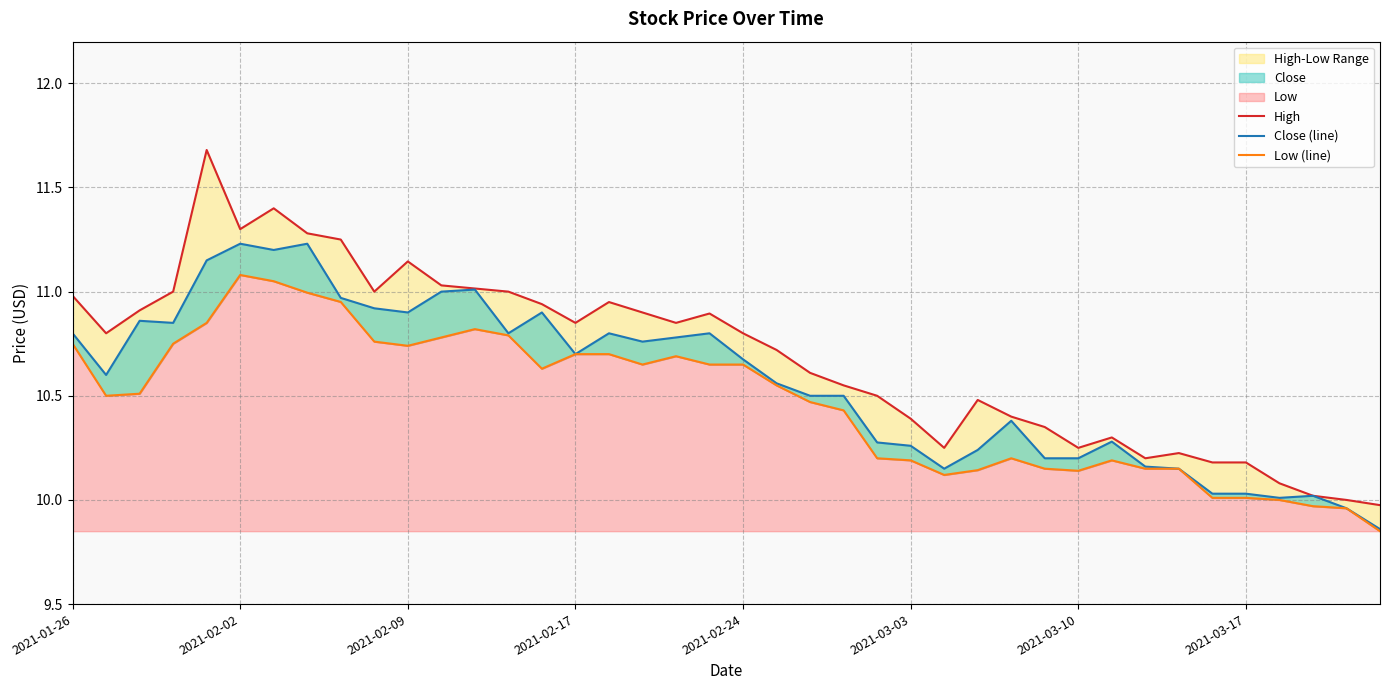

True or false: High and Low (line) cross at least once.

False